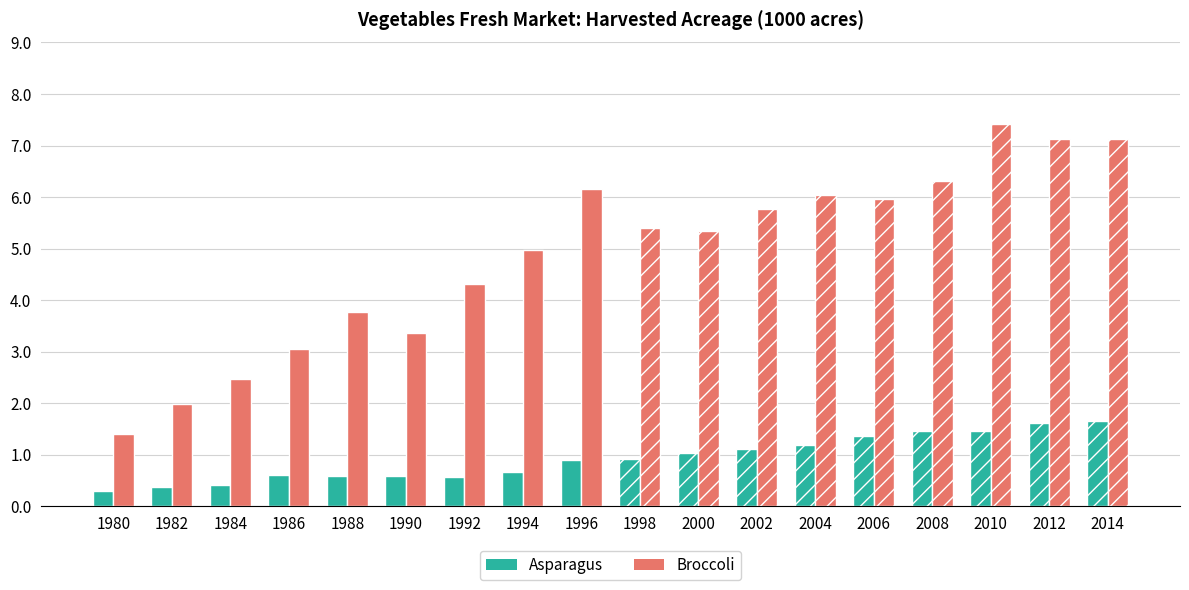

At which label does Asparagus reach its minimum?

1980